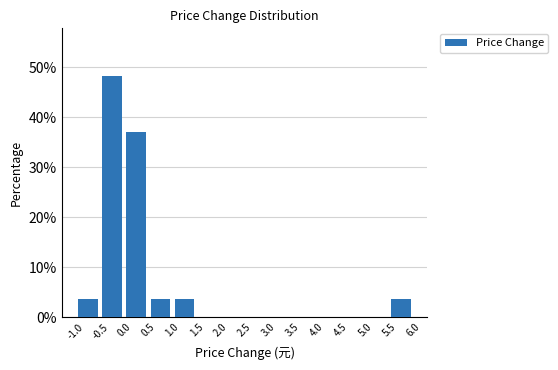

How tall is the bar that spans 0.5 to 1.0 on the x-axis? The values are not printed on the chart, so give them approximately, as read against the axis.

4